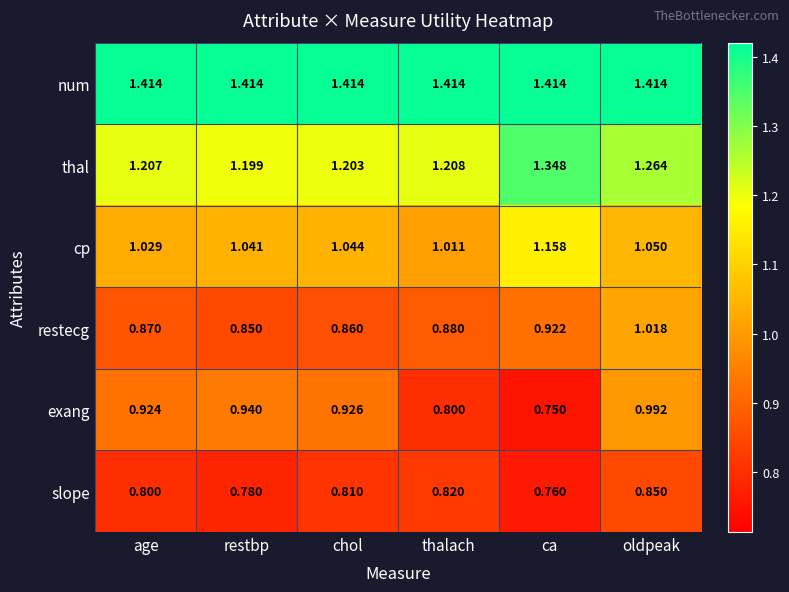

Where is slope nearest to the value 0?

ca